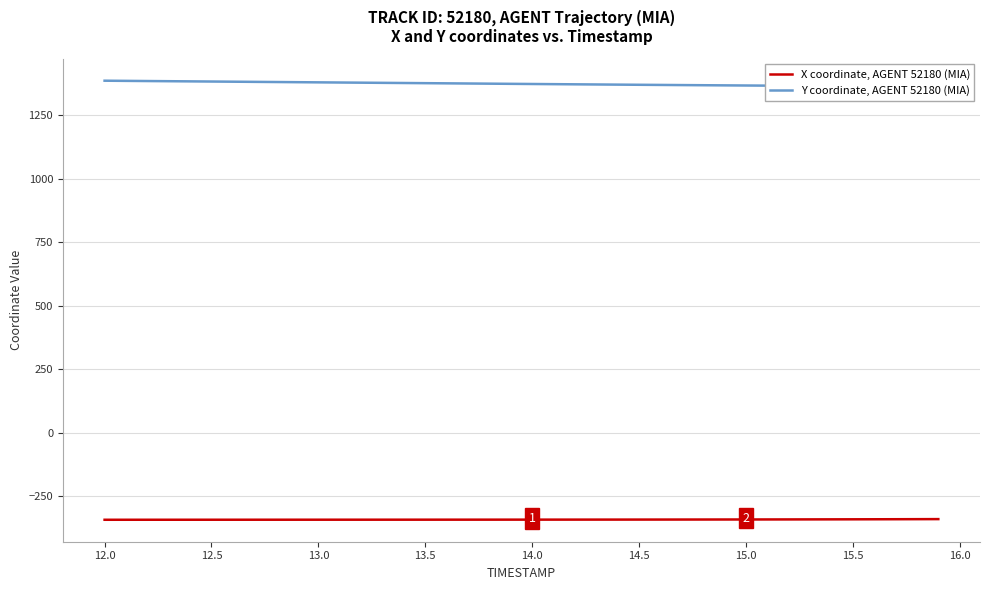

How many data points in X coordinate, AGENT 52180 (MIA) are less than -342?

33